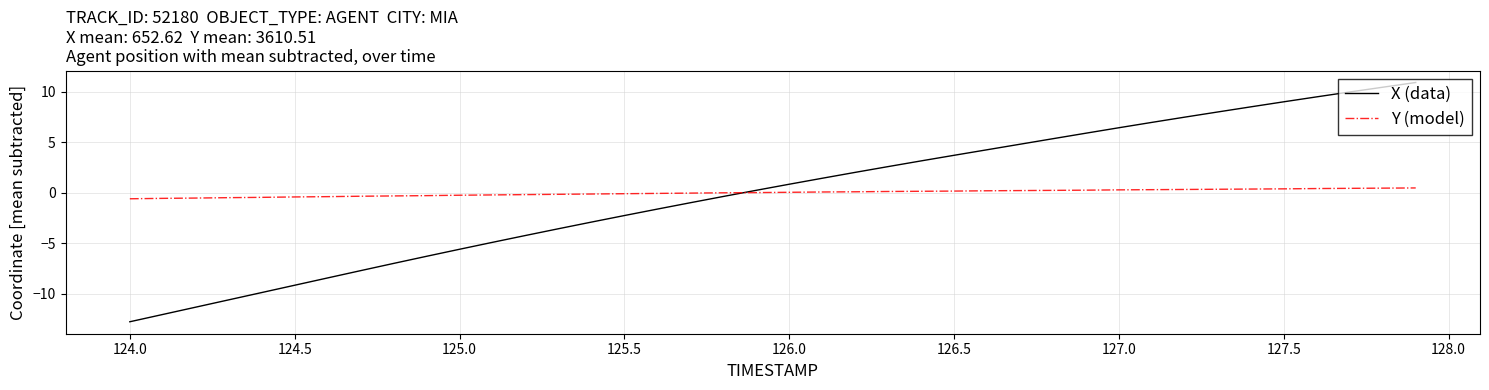

Rank the series by their maximum value, from highest to lowest.

X (data), Y (model)